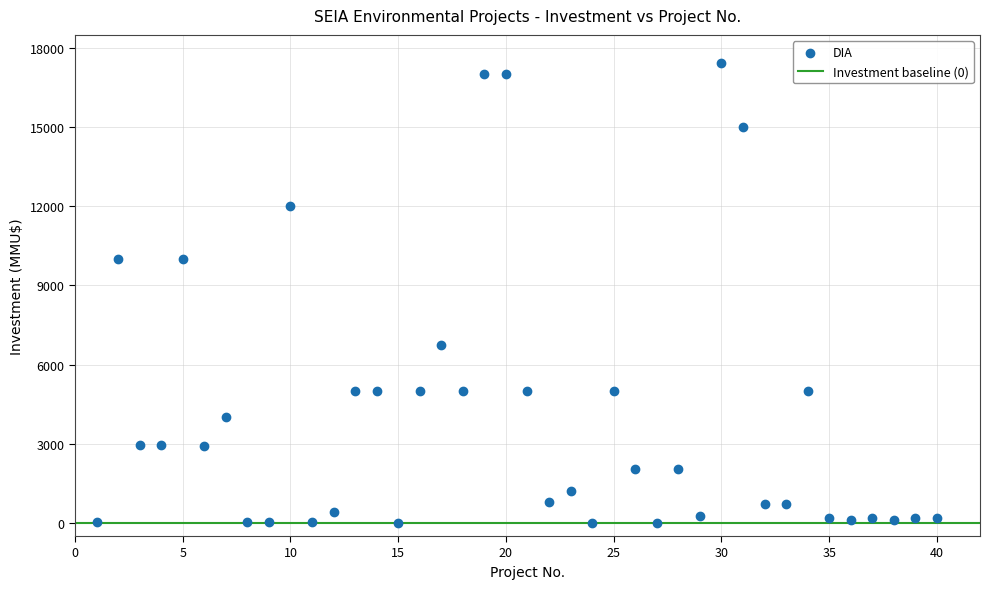

What is the range of X values (max minus min)?

39